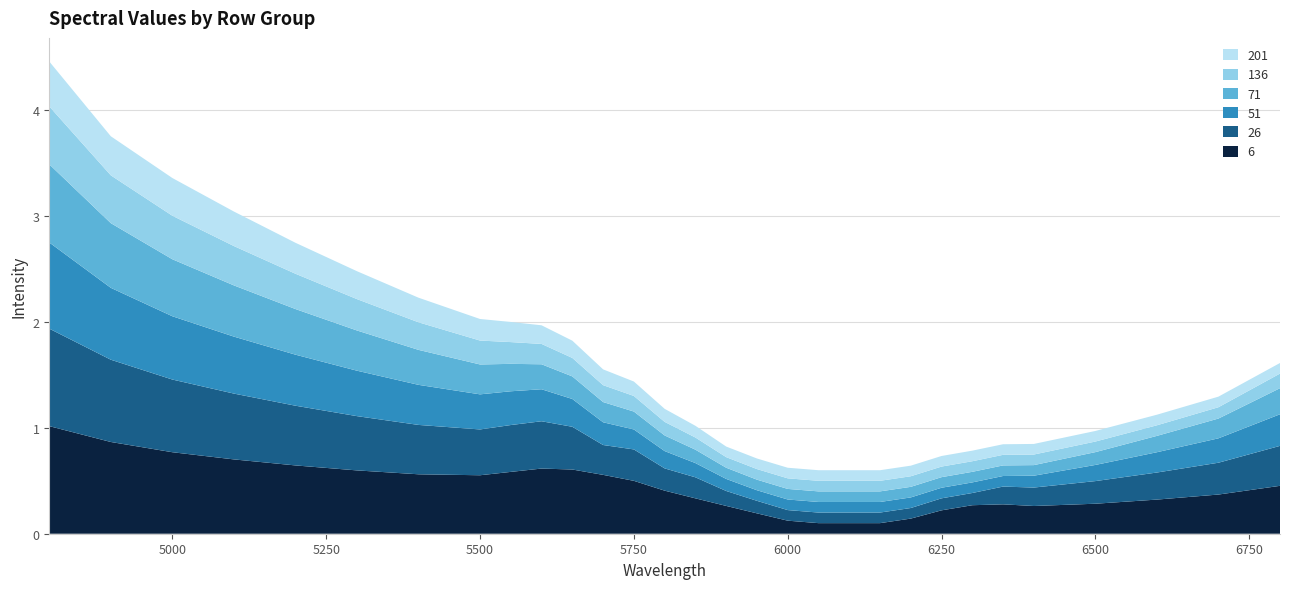

Reading right to left, list all the values displayed in this chart.

6: 0.5	0.4	0.3	0.3	0.3	0.3	0.3	0.2	0.1	0.1	0.1	0.1	0.1	0.2	0.3	0.3	0.4	0.5	0.6	0.6	0.6	0.6	0.6	0.6	0.6	0.6	0.7	0.8	0.9	1.0
26: 0.4	0.3	0.3	0.2	0.2	0.2	0.1	0.1	0.1	0.1	0.1	0.1	0.1	0.1	0.1	0.2	0.2	0.3	0.3	0.4	0.4	0.4	0.4	0.5	0.5	0.6	0.6	0.7	0.8	0.9
51: 0.3	0.2	0.2	0.2	0.1	0.1	0.1	0.1	0.1	0.1	0.1	0.1	0.1	0.1	0.1	0.1	0.2	0.2	0.2	0.3	0.3	0.3	0.3	0.4	0.4	0.5	0.5	0.6	0.7	0.8
71: 0.2	0.2	0.2	0.1	0.1	0.1	0.1	0.1	0.1	0.1	0.1	0.1	0.1	0.1	0.1	0.1	0.1	0.2	0.2	0.2	0.2	0.3	0.3	0.3	0.4	0.4	0.5	0.5	0.6	0.7
136: 0.1	0.1	0.1	0.1	0.1	0.1	0.1	0.1	0.1	0.1	0.1	0.1	0.1	0.1	0.1	0.1	0.1	0.1	0.2	0.2	0.2	0.2	0.2	0.3	0.3	0.3	0.4	0.4	0.5	0.5
201: 0.1	0.1	0.1	0.1	0.1	0.1	0.1	0.1	0.1	0.1	0.1	0.1	0.1	0.1	0.1	0.1	0.1	0.1	0.1	0.2	0.2	0.2	0.2	0.2	0.3	0.3	0.3	0.4	0.4	0.4